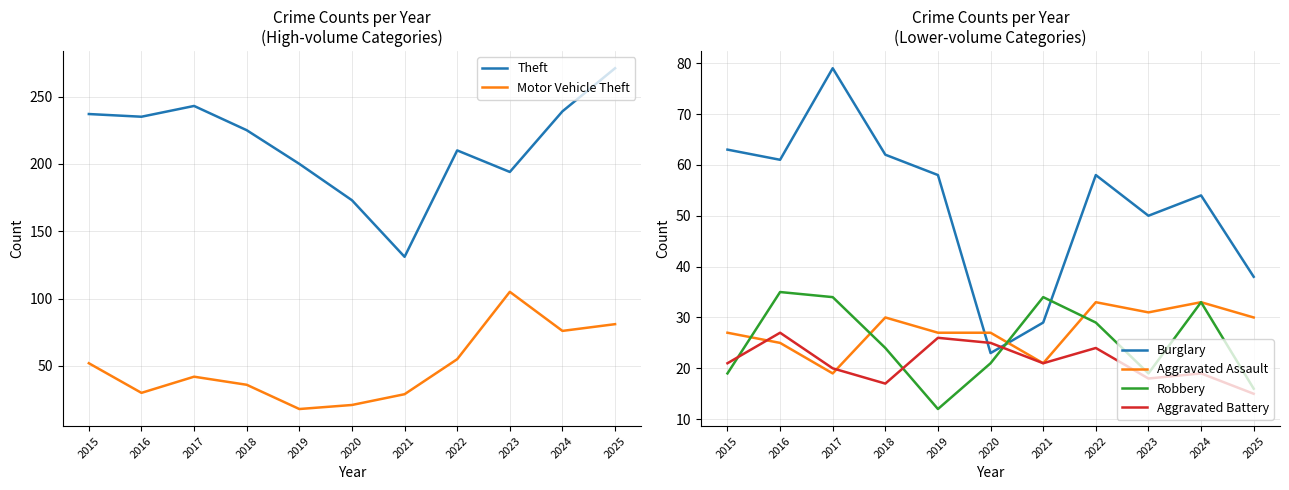

What is the minimum value shown in the chart?

12